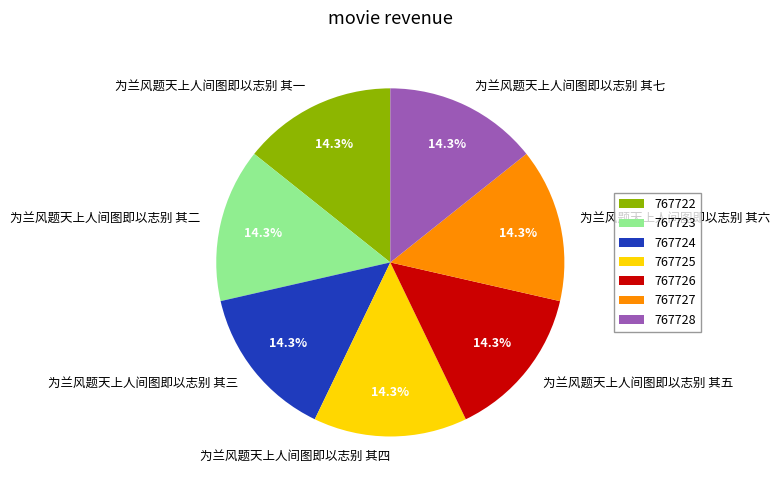

Is it true that 为兰风题天上人间图即以志别 其六 is 8% of the pie?

False